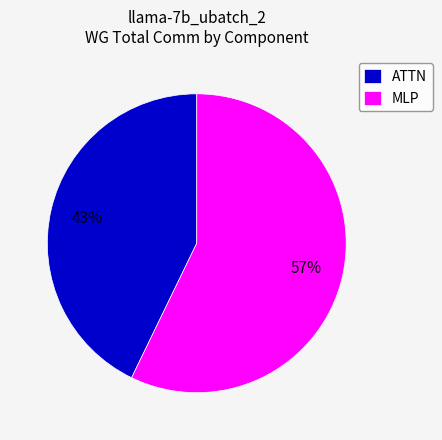

How many segments does this pie chart have?

2